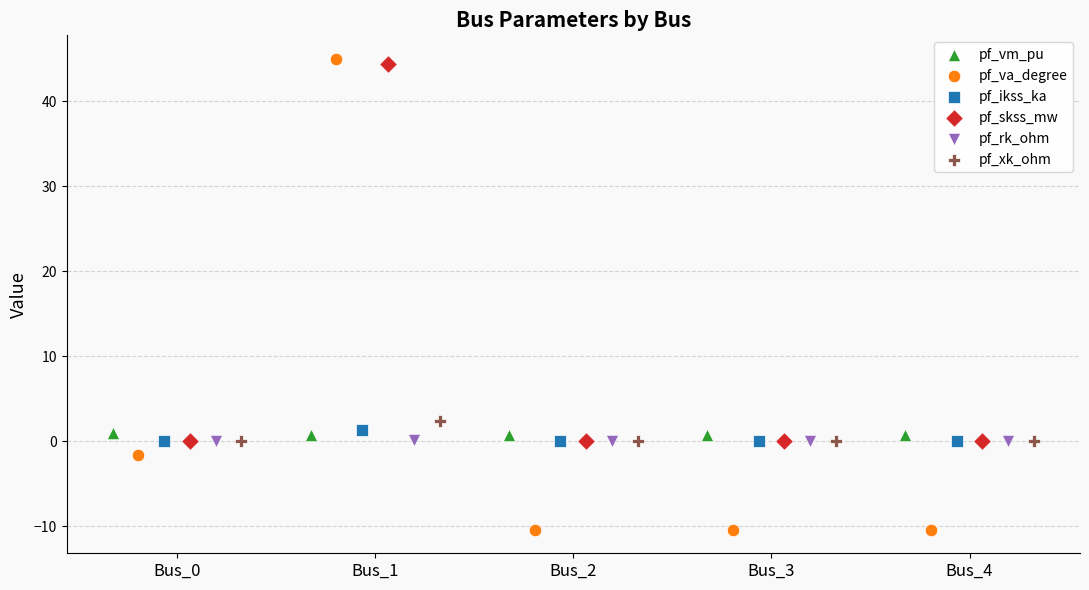

Which series contains the lowest Y value?

pf_va_degree